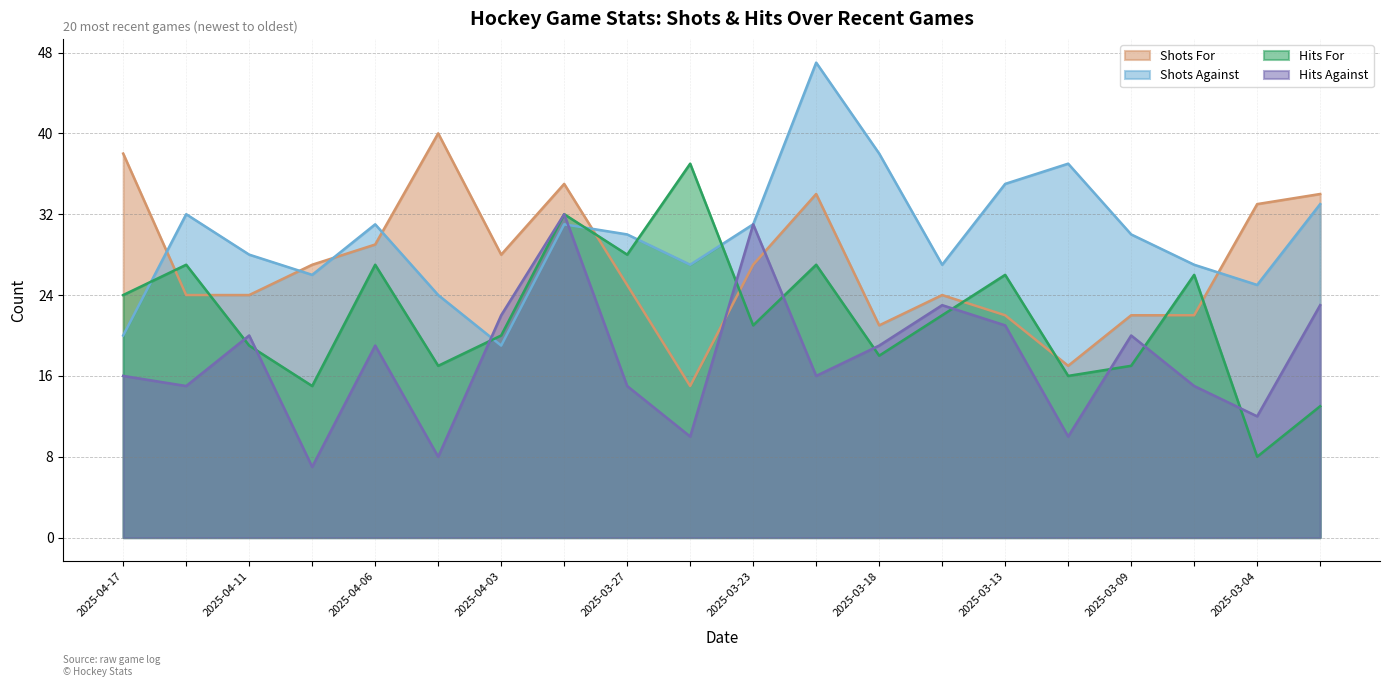

List the series in order of their peak value, highest first.

Shots Against, Shots For, Hits For, Hits Against